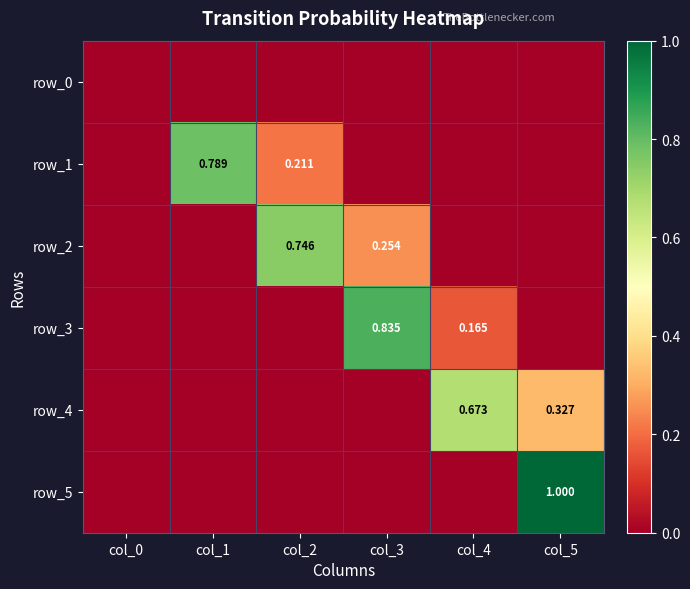

The value of row_2 at col_1 is 0.5. True or false?

False